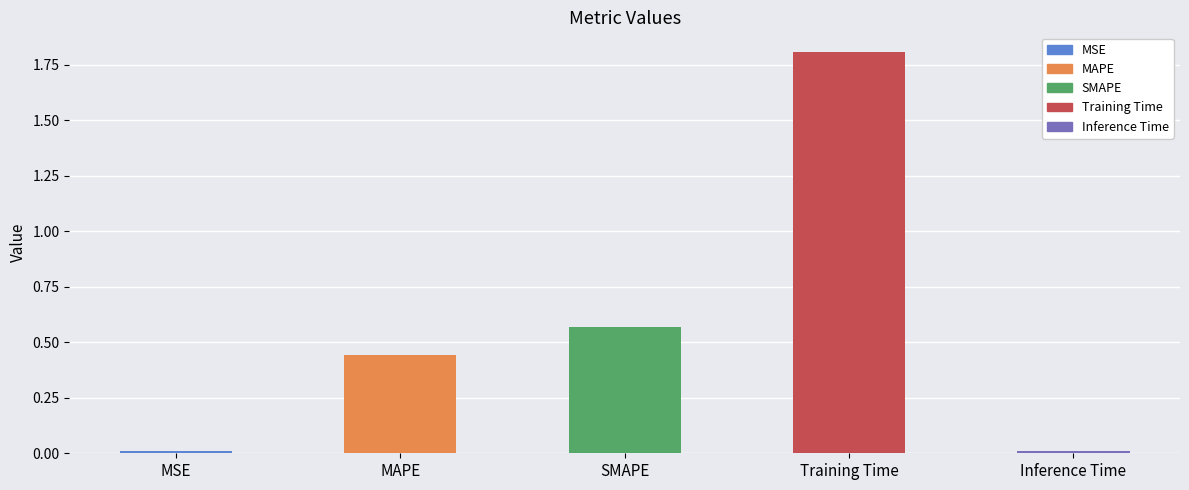

List the labels in order of value, largest first.

Training Time, SMAPE, MAPE, MSE, Inference Time